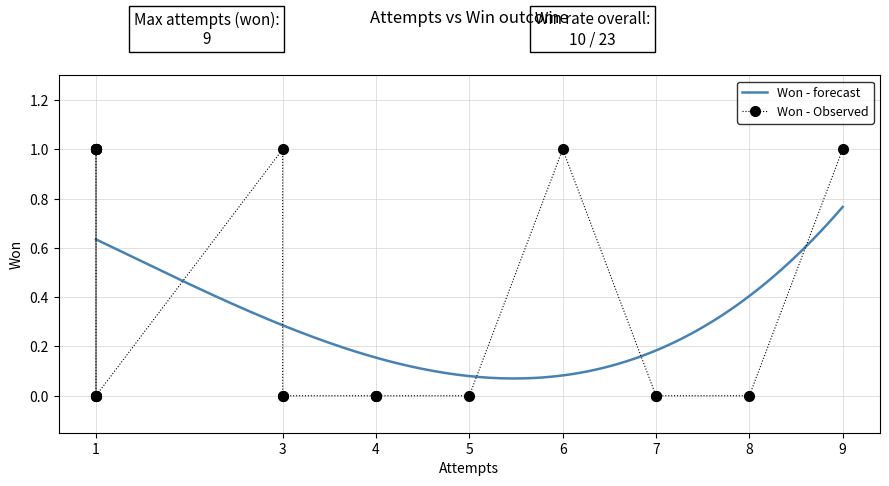

What is the maximum value shown in the chart?

1